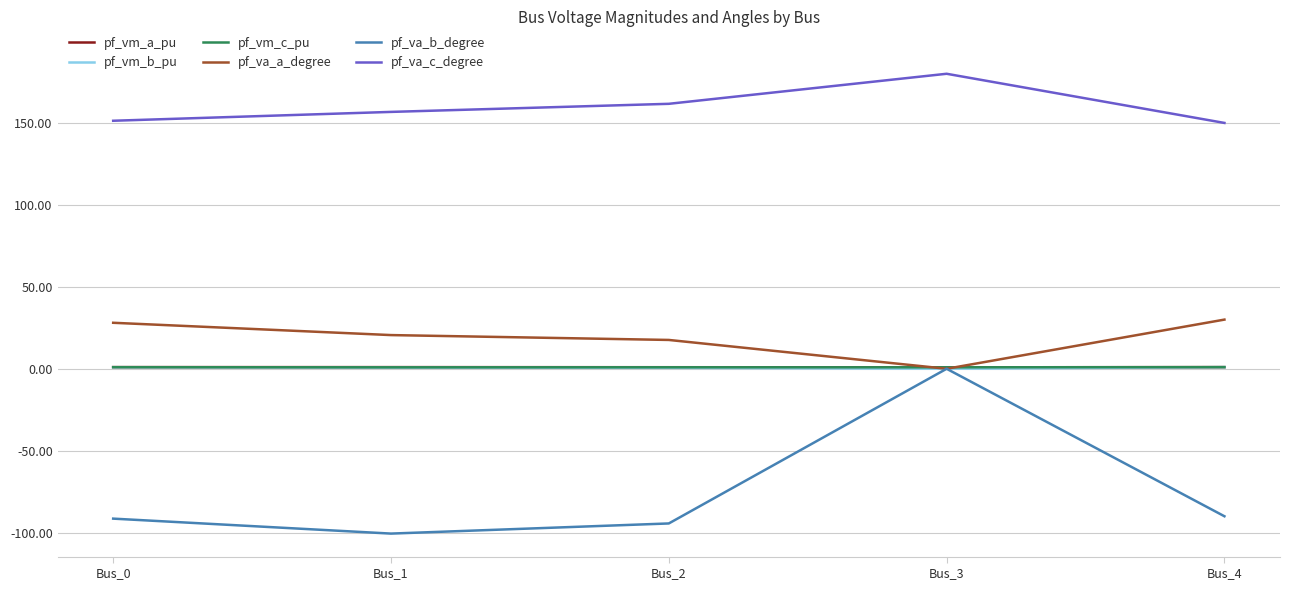

How many times do pf_va_a_degree and pf_va_b_degree cross each other?

2